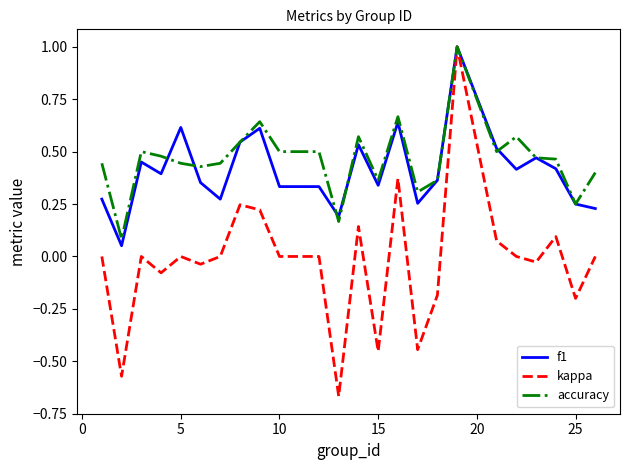

How many lines are shown in the chart?

3